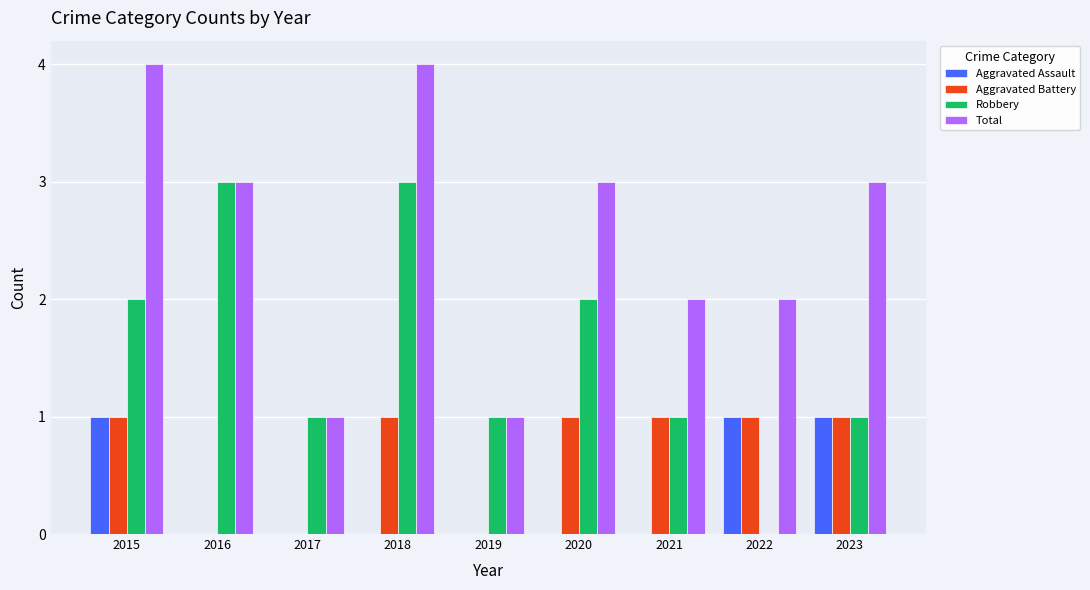

Between 2015 and 2019, which series saw the biggest shift?

Total